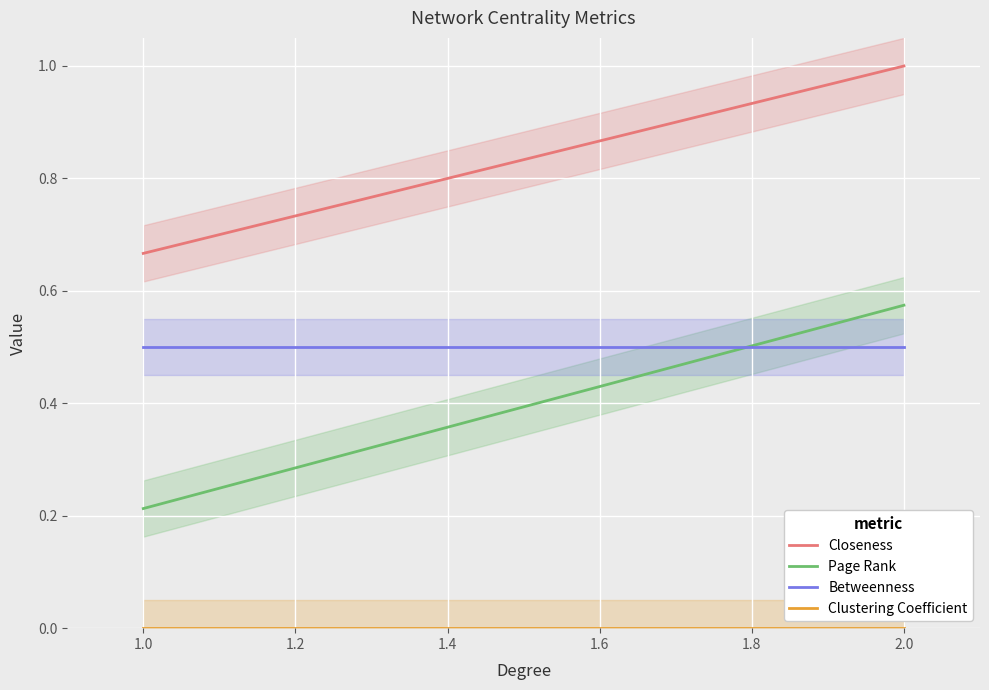

What is the value of the Closeness point at the 2nd from the left?

0.7